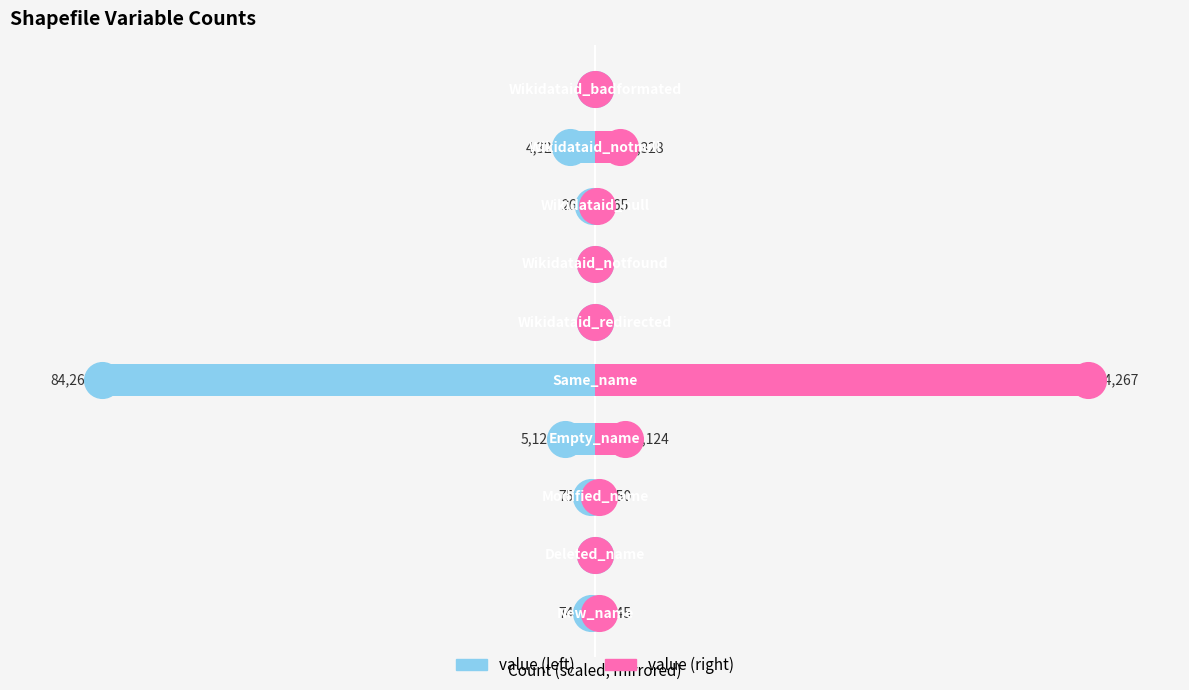

Which series has the largest total across all categories?

value (right)